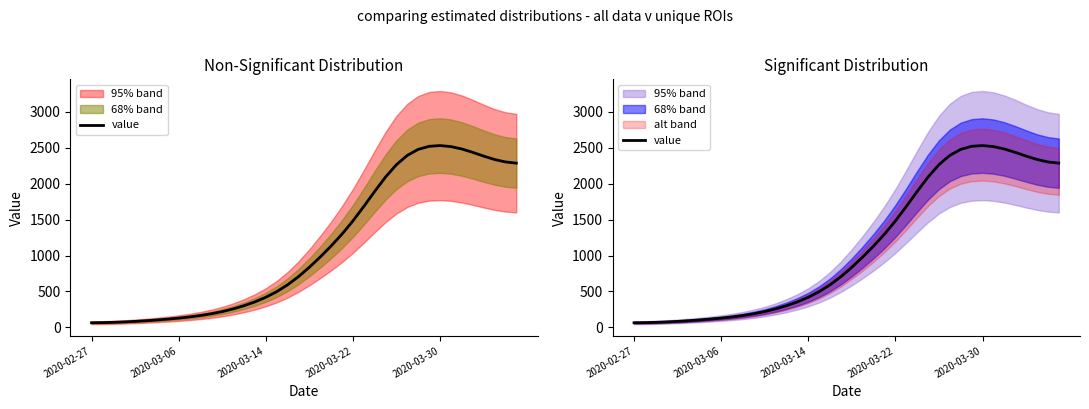

What is the maximum value shown in the chart?

2530.1